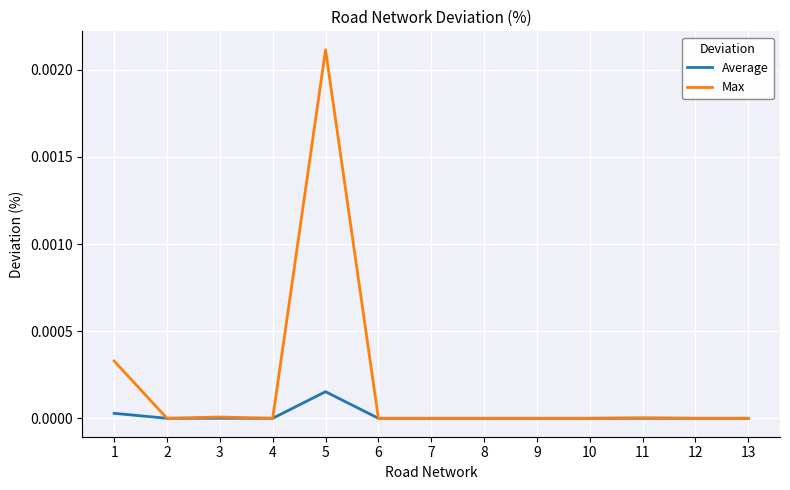

True or false: Max has a value of 0.0 at 6.

True